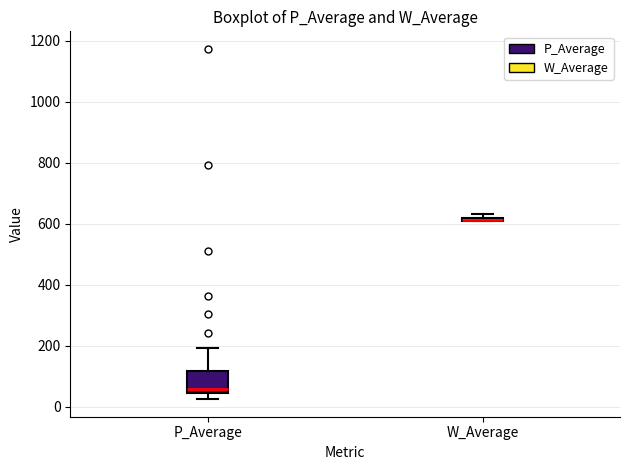

Which box is the tallest, from its lower edge to its upper edge?

P_Average